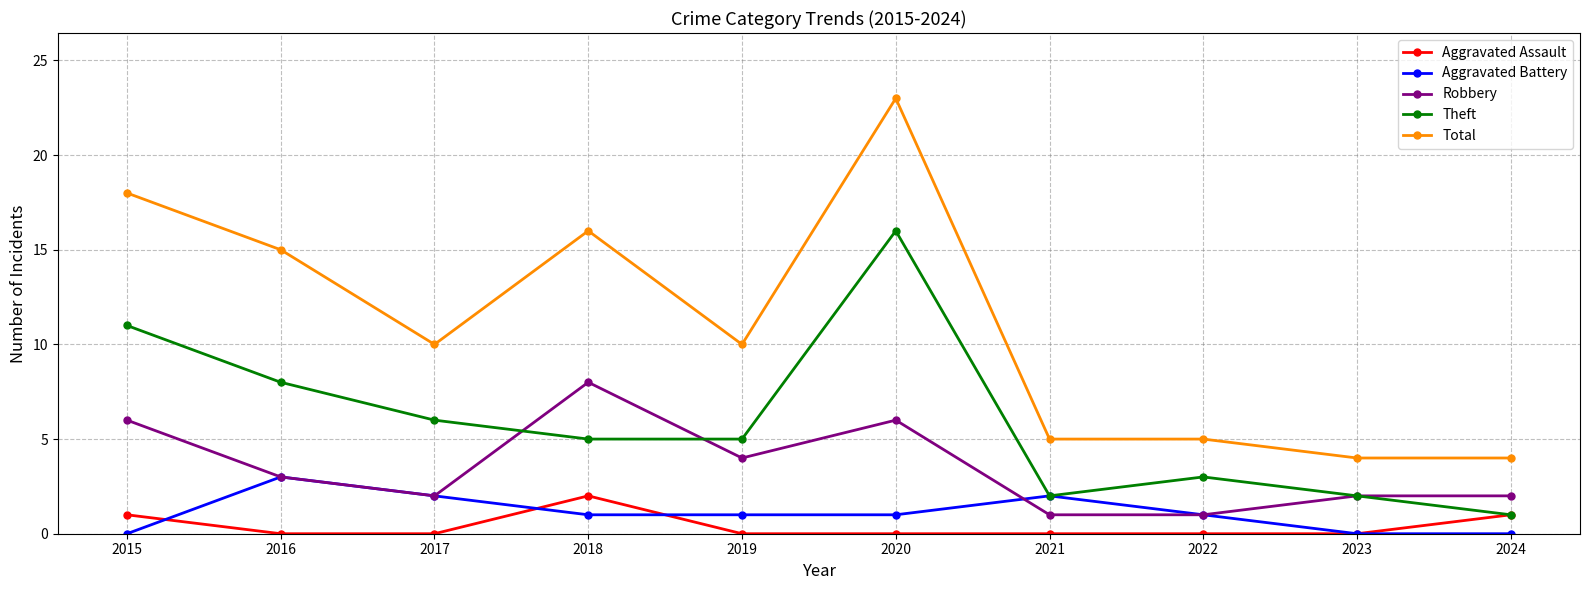

What is the difference between the maximum and second lowest values in the Theft series?

14